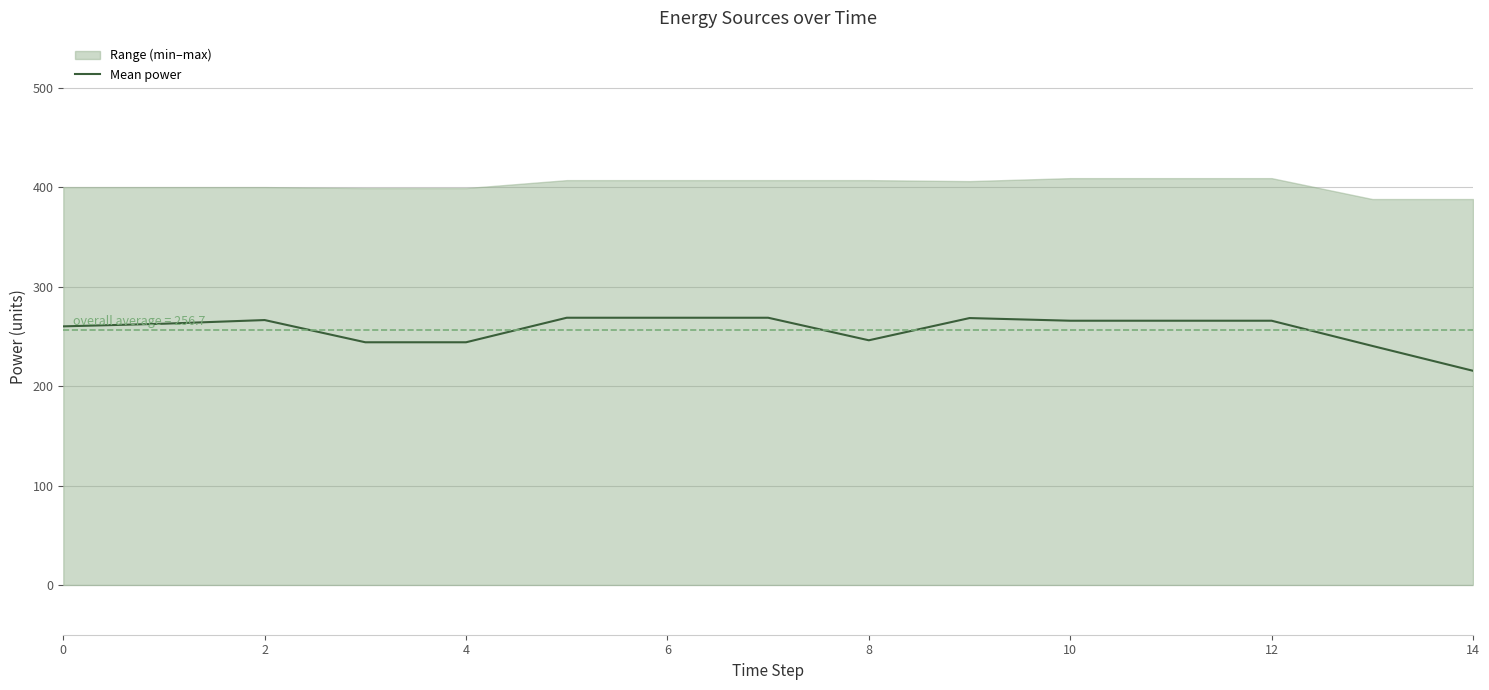

At which category does the chart reach its minimum across all series?

14